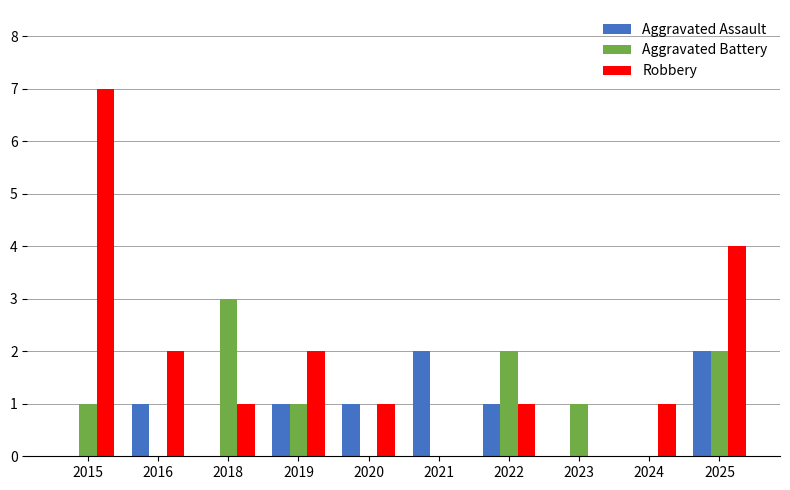

What are all the series names shown in the legend?

Aggravated Assault, Aggravated Battery, Robbery